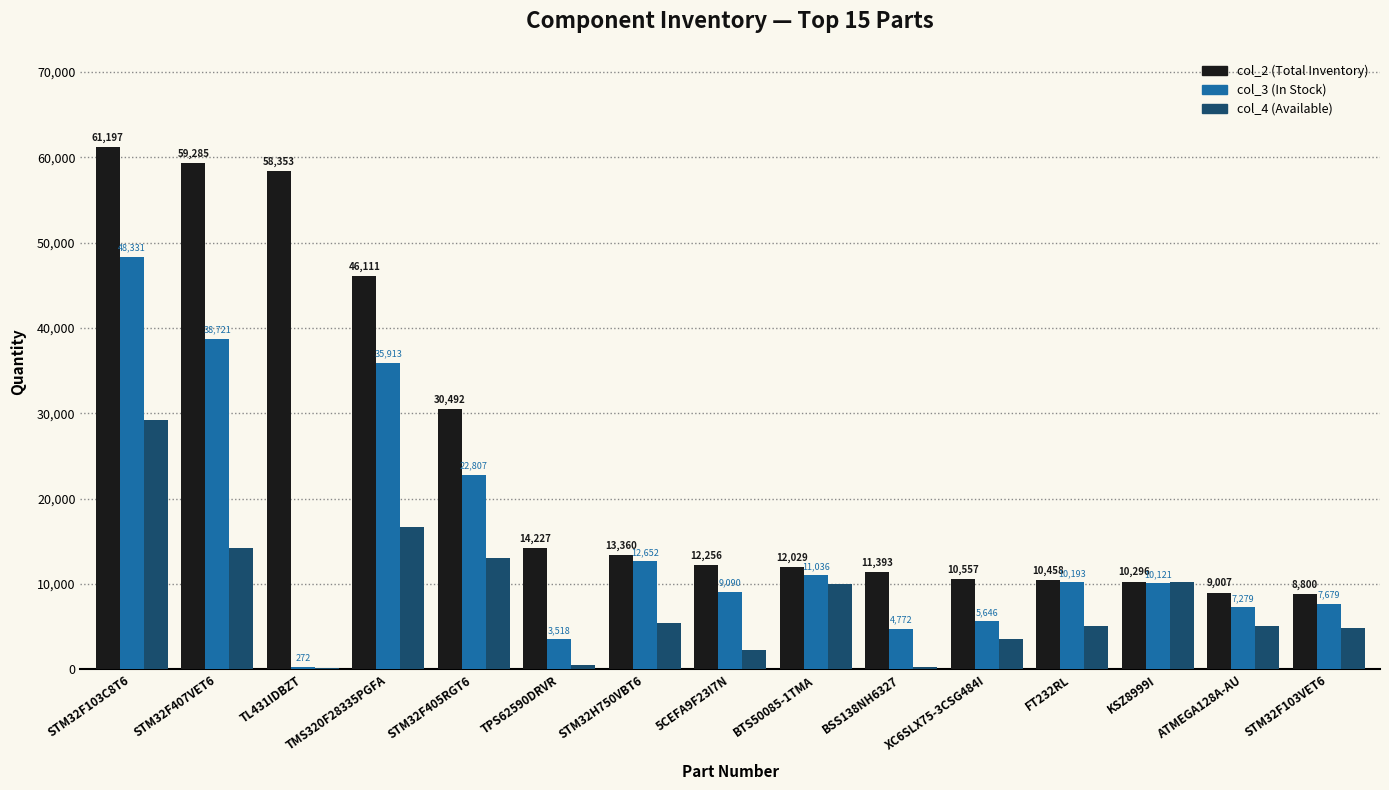

Reading right to left, extract all data points from this chart.

col_2: 8800	9007	10296	10458	10557	11393	12029	12256	13360	14227	30492	46111	58353	59285	61197
col_3: 7679	7279	10121	10193	5646	4772	11036	9090	12652	3518	22807	35913	272	38721	48331
col_4: 4905	5041	10296	5094	3526	344	10071	2316	5447	470	13078	16684	115	14230	29226